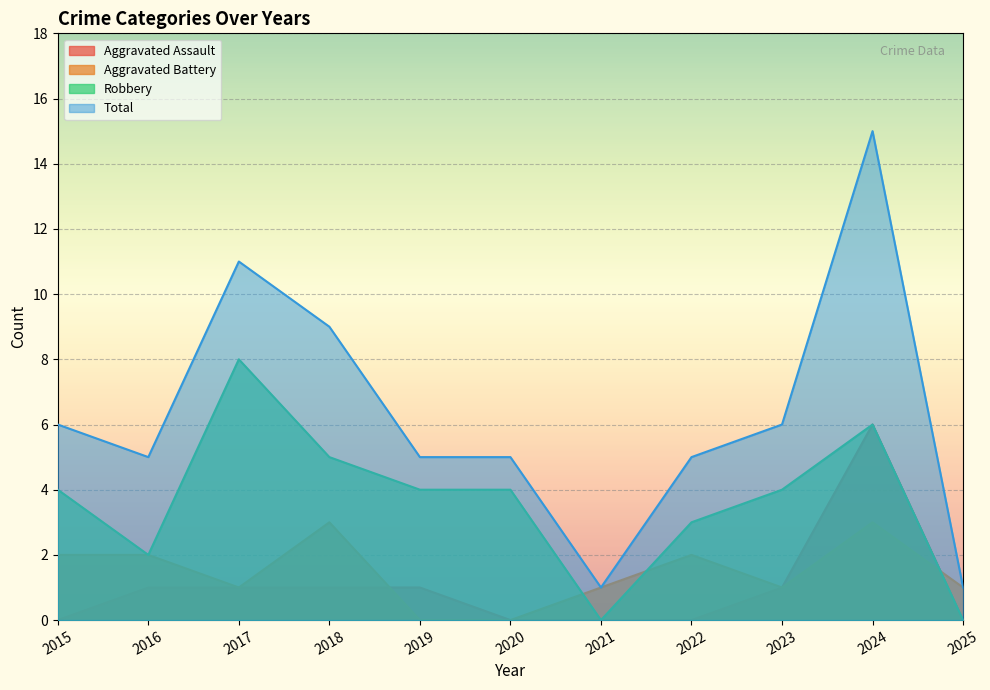

True or false: Aggravated Assault and Total cross at least once.

False